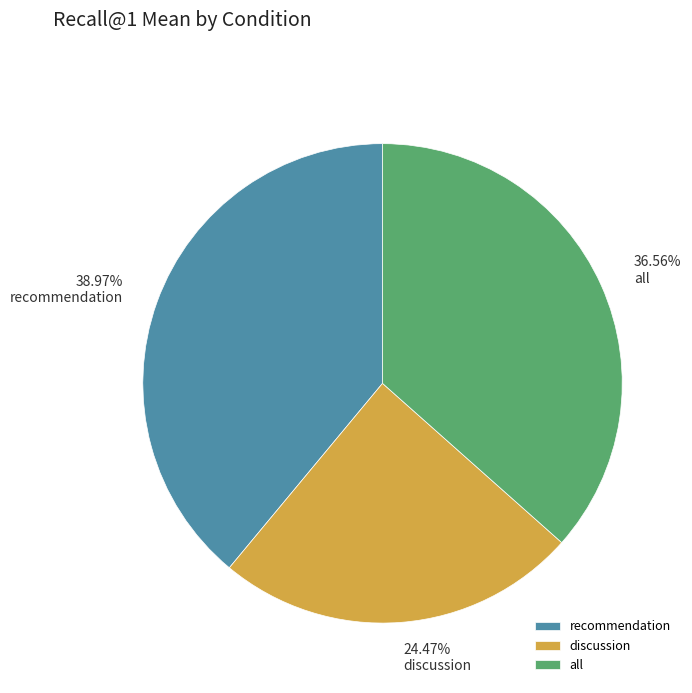

Which slice is the largest?

recommendation